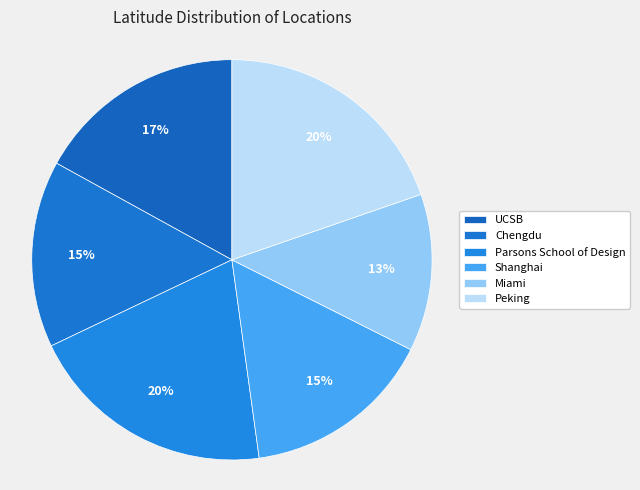

Is it true that UCSB is 17% of the pie?

True